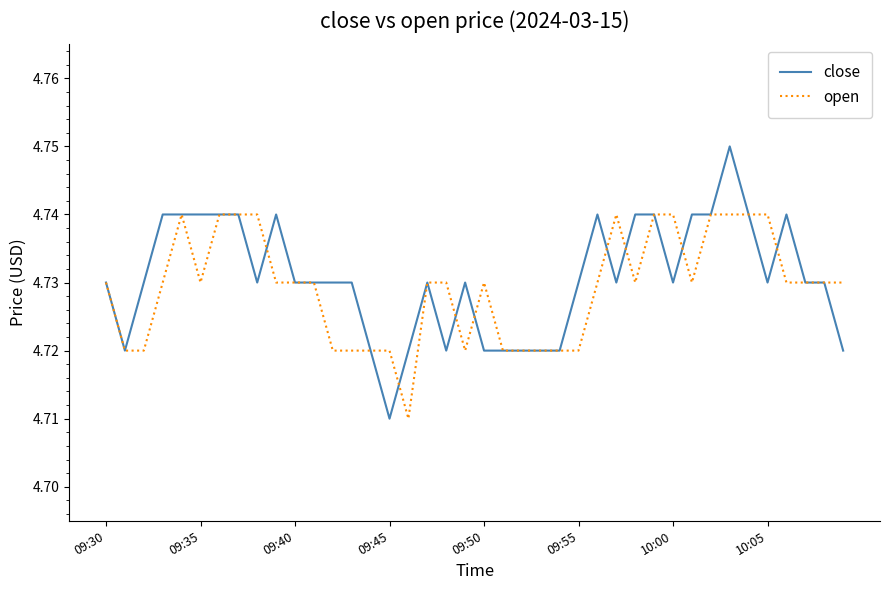

Rank the series by their maximum value, from lowest to highest.

open, close